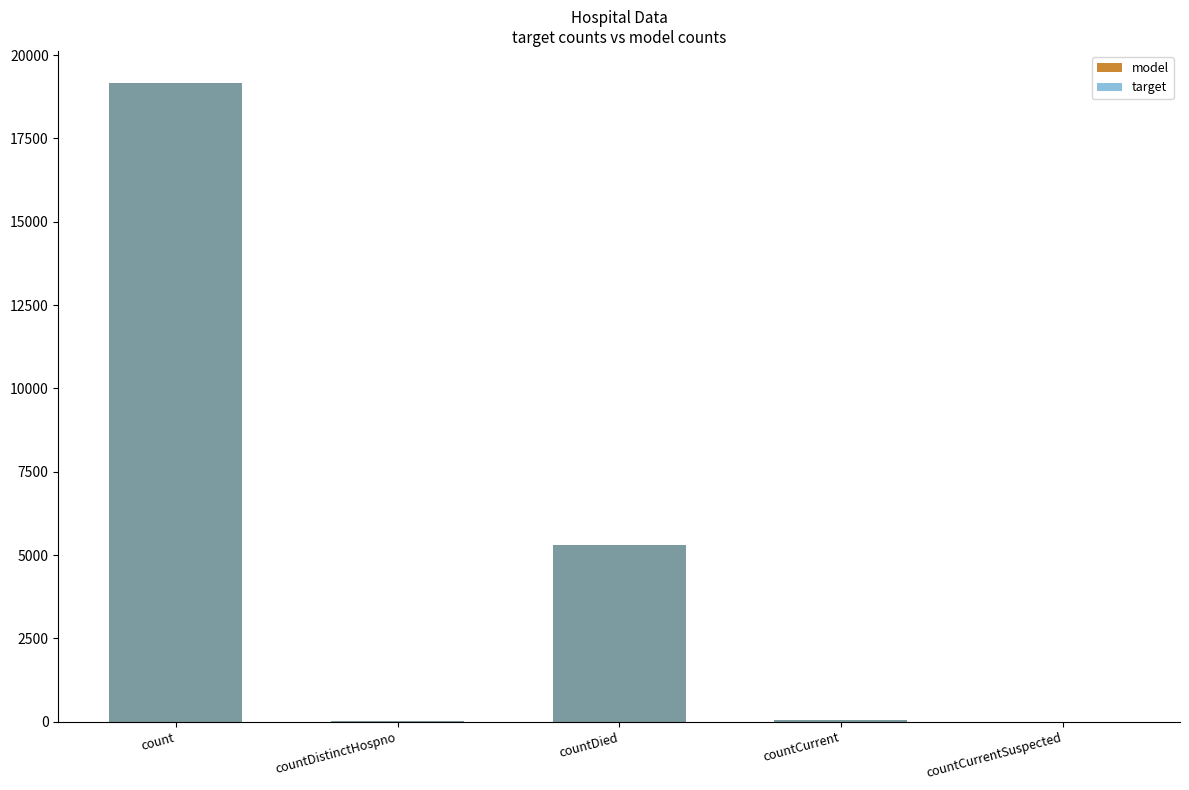

How many data points in target are above 41?

2